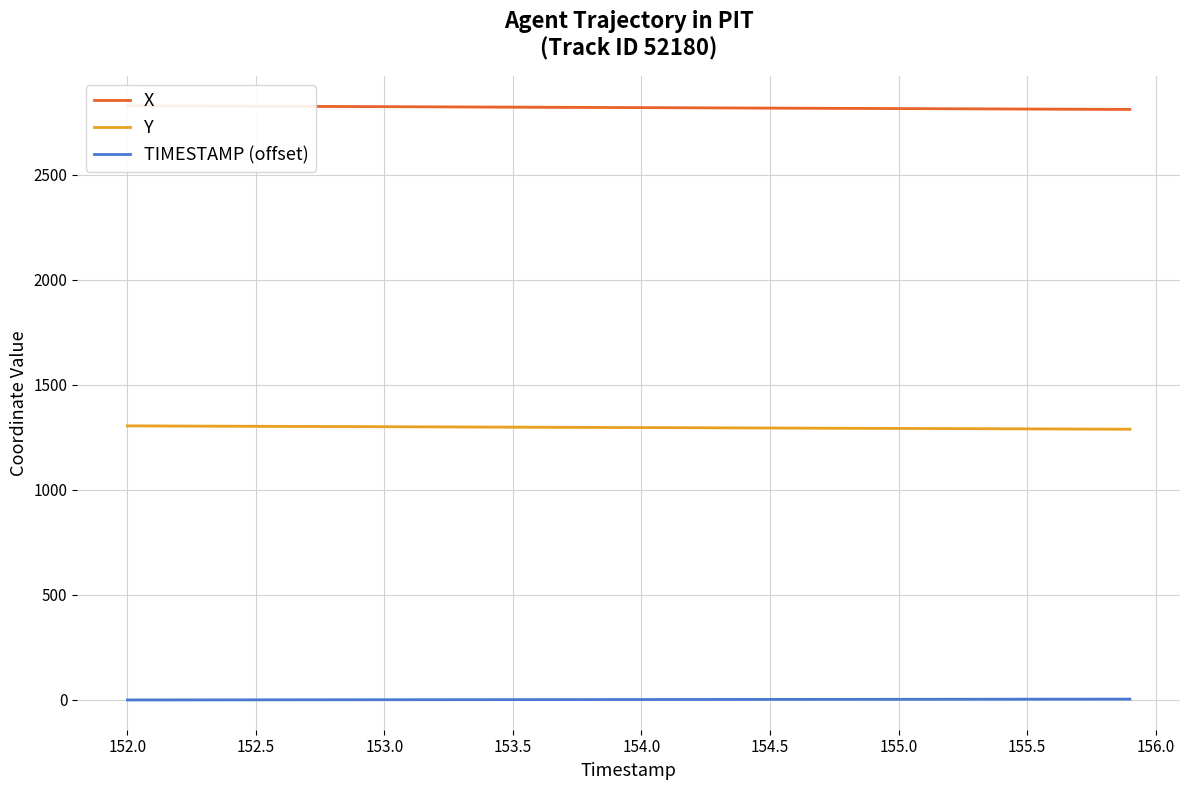

True or false: TIMESTAMP (offset) and Y cross at least once.

False